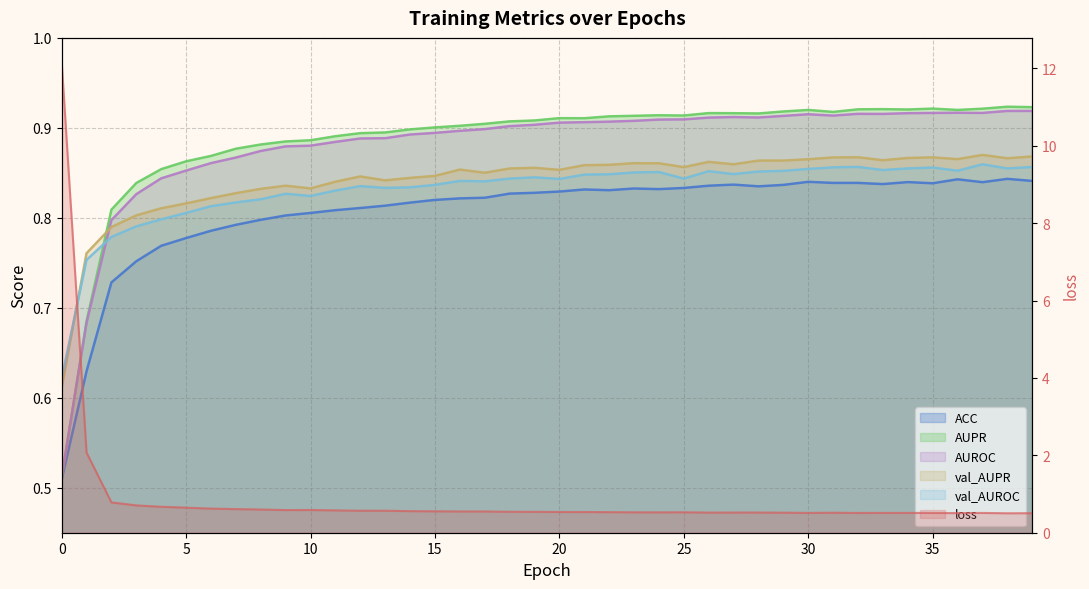

The loss series shows 0.8 at 23. True or false?

False